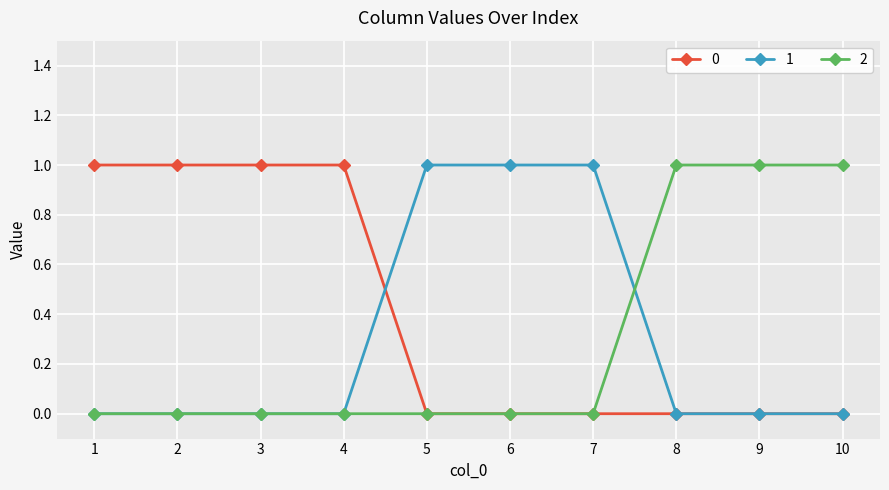

What is the value of the 2 point at the 8th from the left?

1